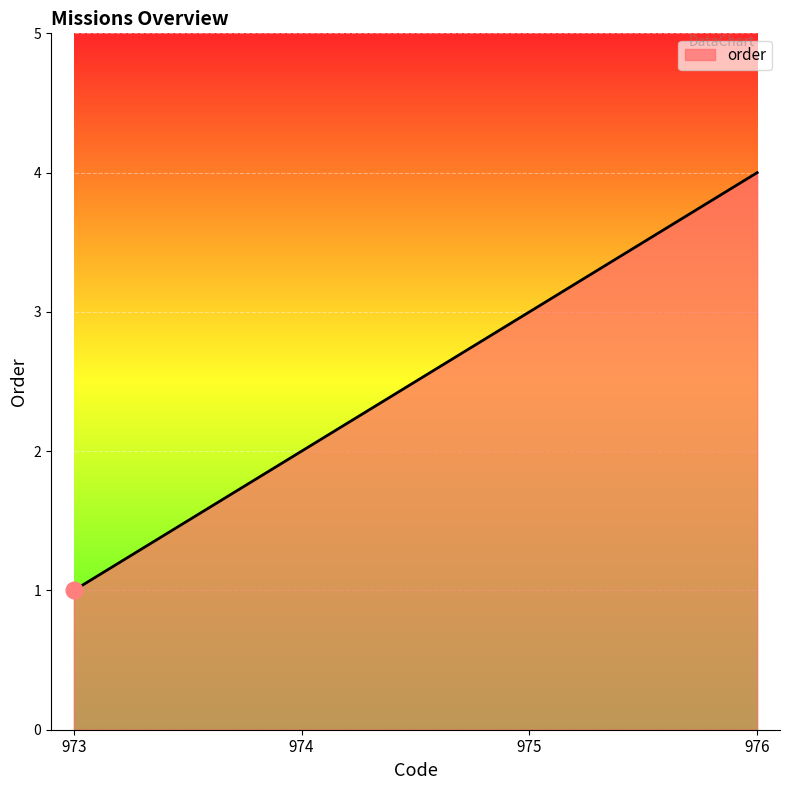

Approximately how many times larger is the value at 973 compared to 975?

0.3